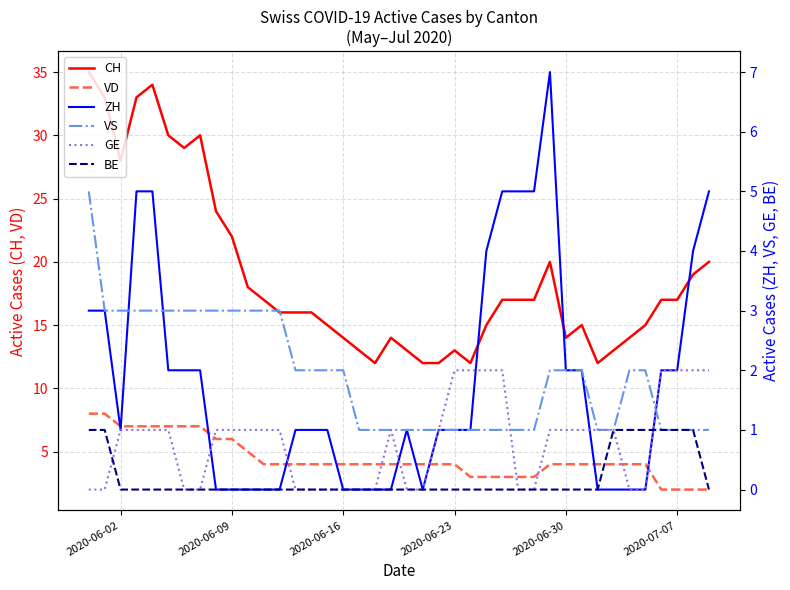

What is the lowest value of the CH series?

12